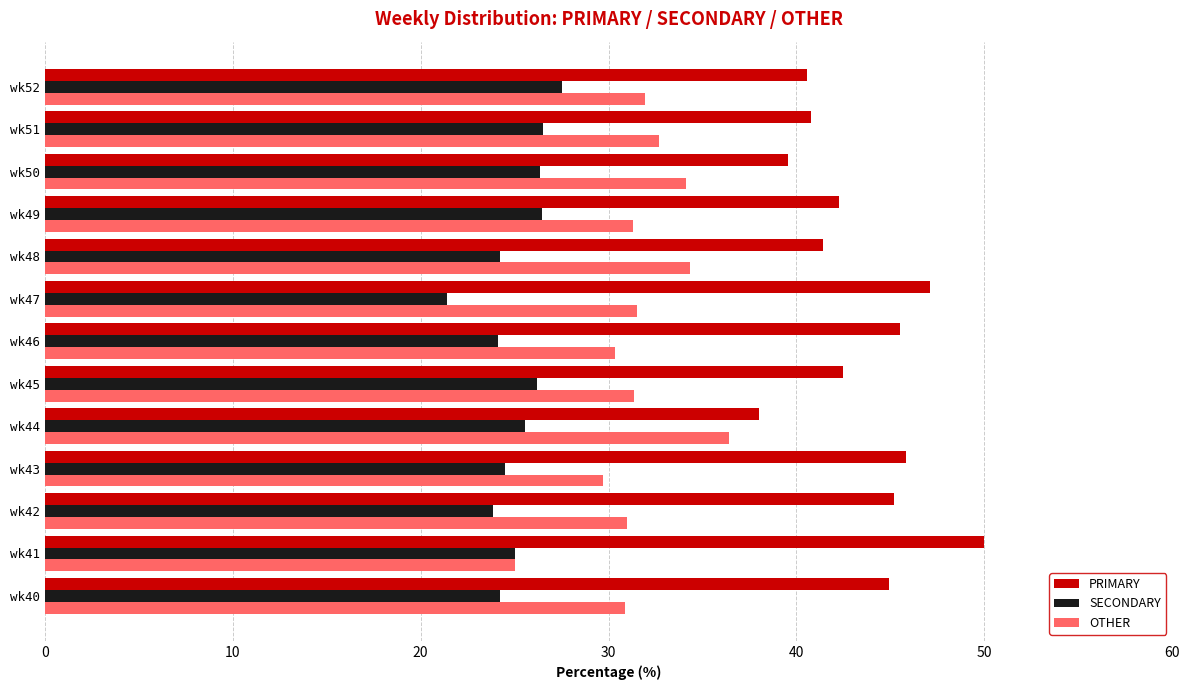

Which category has the lowest value in the SECONDARY series?

wk47